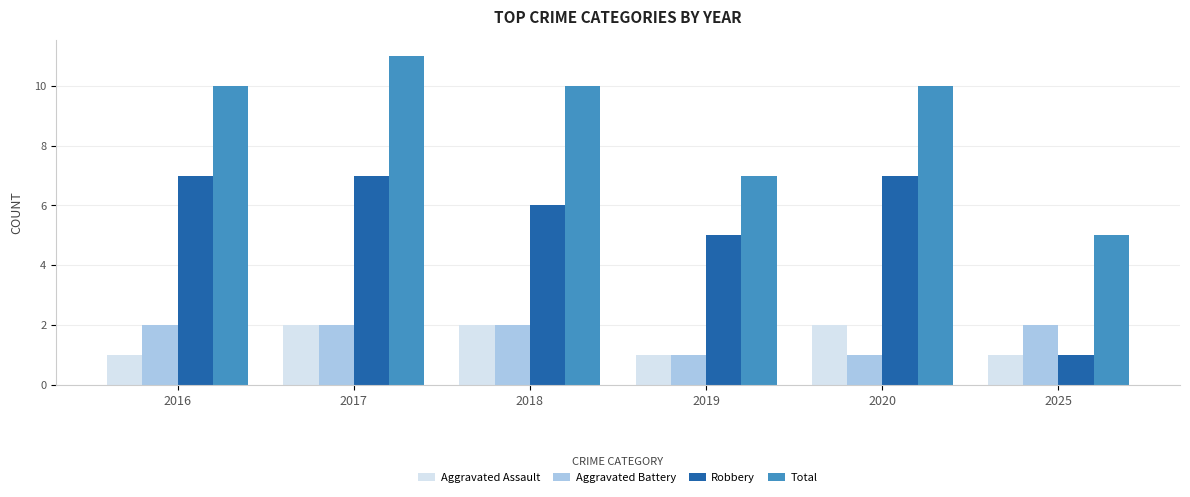

What is the difference between the Total values at 2019 and 2016?

3